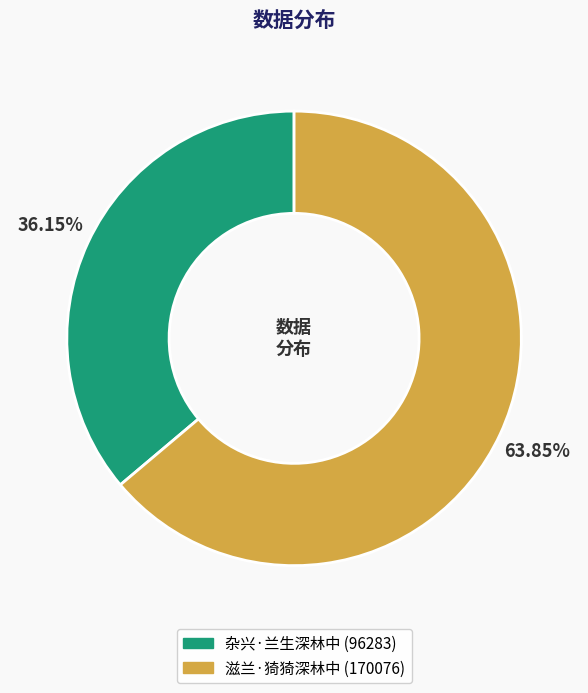

Combined, what portion of the pie is 杂兴·兰生深林中 and 滋兰·猗猗深林中?

100.0%